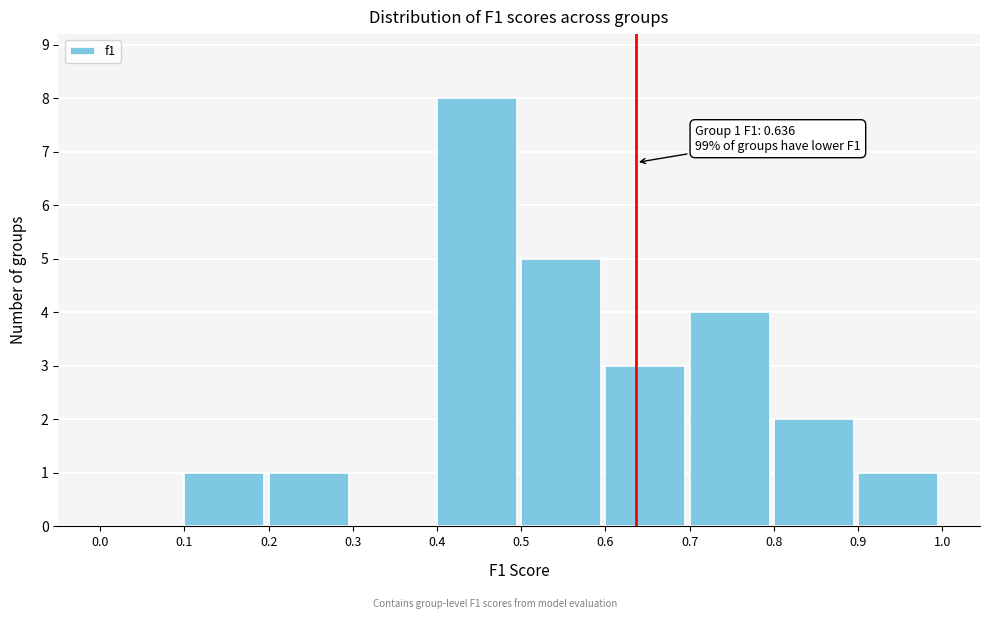

Over which range of the x-axis is the bar tallest?

0.4 to 0.5